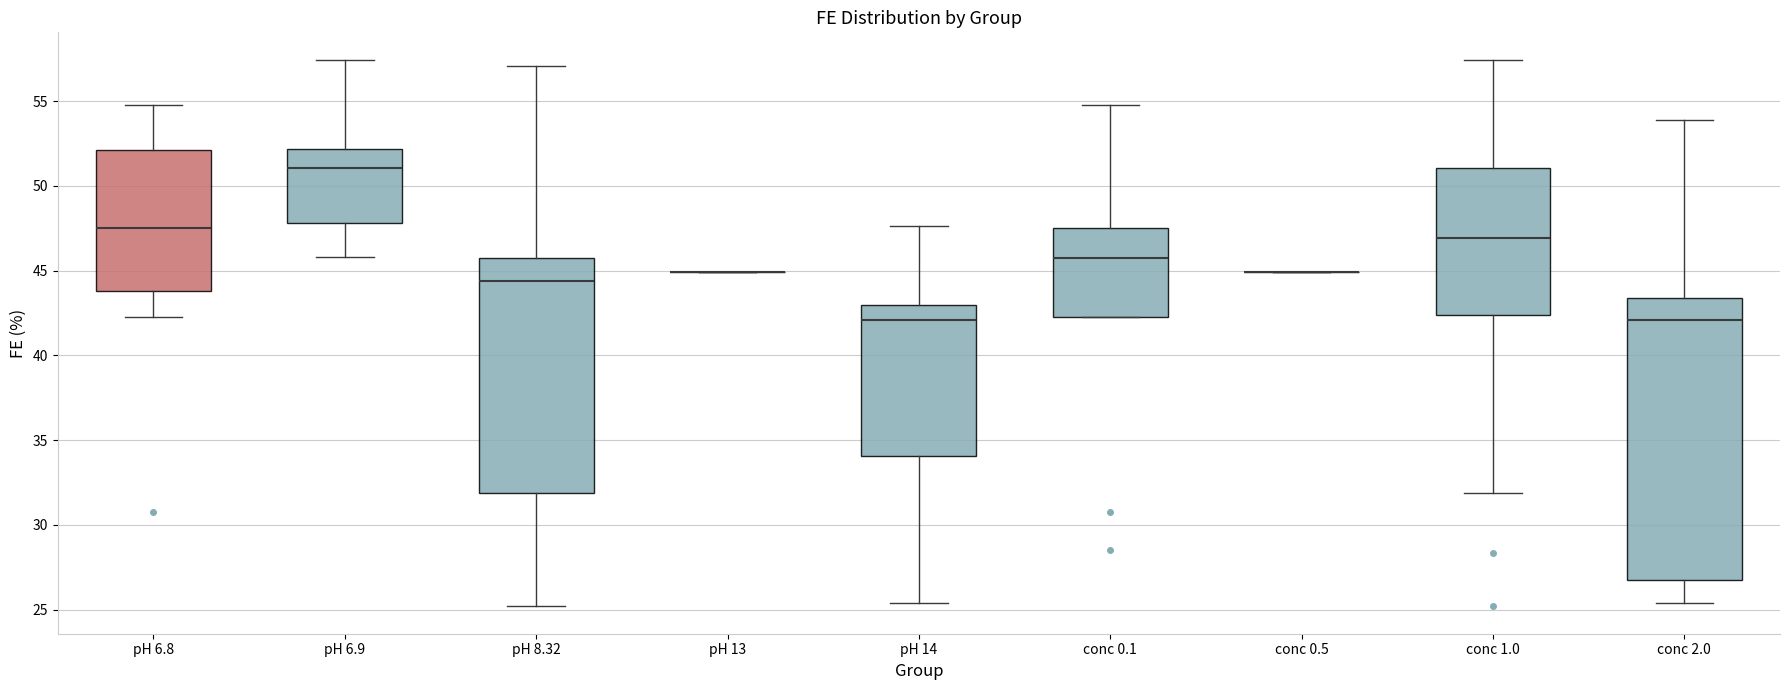

Reading left to right, read every box against the y-axis: the position of its median line, the range the box covers, and the ends of its whiskers. The values are not printed on the chart, so give them approximately, as read against the axis.

pH 6.8: median 47.5, box 44.0 to 52.0, whiskers 42.5 to 55.0
pH 6.9: median 51.0, box 48.0 to 52.0, whiskers 46.0 to 57.5
pH 8.32: median 44.5, box 32.0 to 45.5, whiskers 25.0 to 57.0
pH 13: box collapsed to a line at 45.0, whiskers 45.0 to 45.0
pH 14: median 42.0, box 34.0 to 43.0, whiskers 25.5 to 47.5
conc 0.1: median 45.5, box 42.5 to 47.5, whiskers 42.5 to 55.0
conc 0.5: box collapsed to a line at 45.0, whiskers 45.0 to 45.0
conc 1.0: median 47.0, box 42.5 to 51.0, whiskers 32.0 to 57.5
conc 2.0: median 42.0, box 27.0 to 43.5, whiskers 25.5 to 54.0